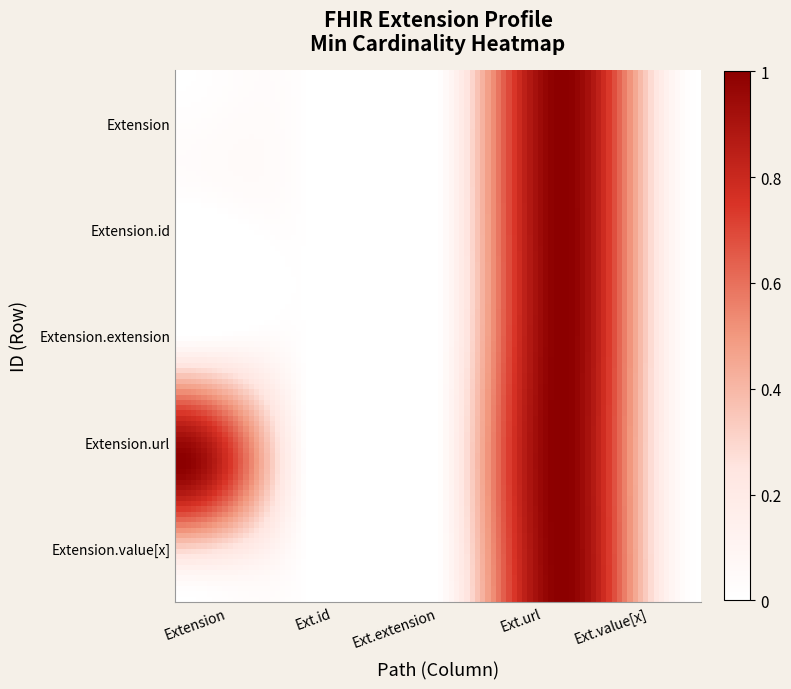

Which label corresponds to the largest value in the chart?

Extension.url